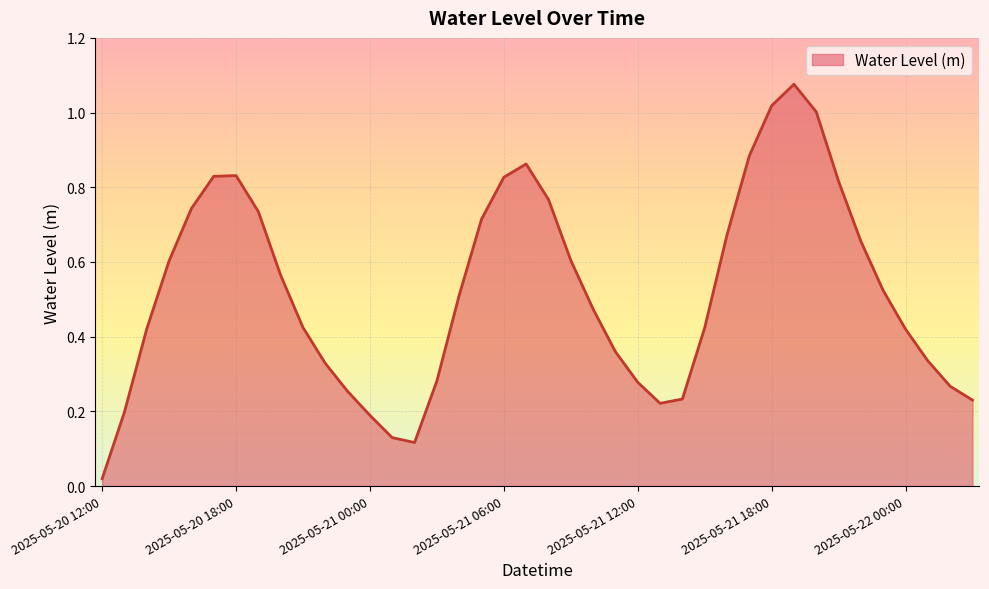

Which label corresponds to the smallest value in the chart?

2025-05-20 12:00